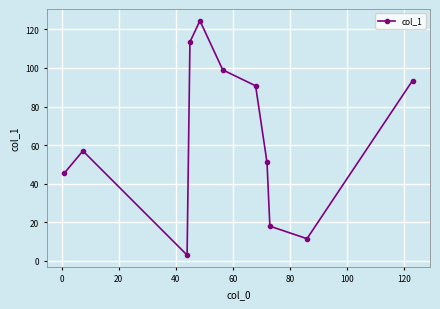

How many values are below 57?

5